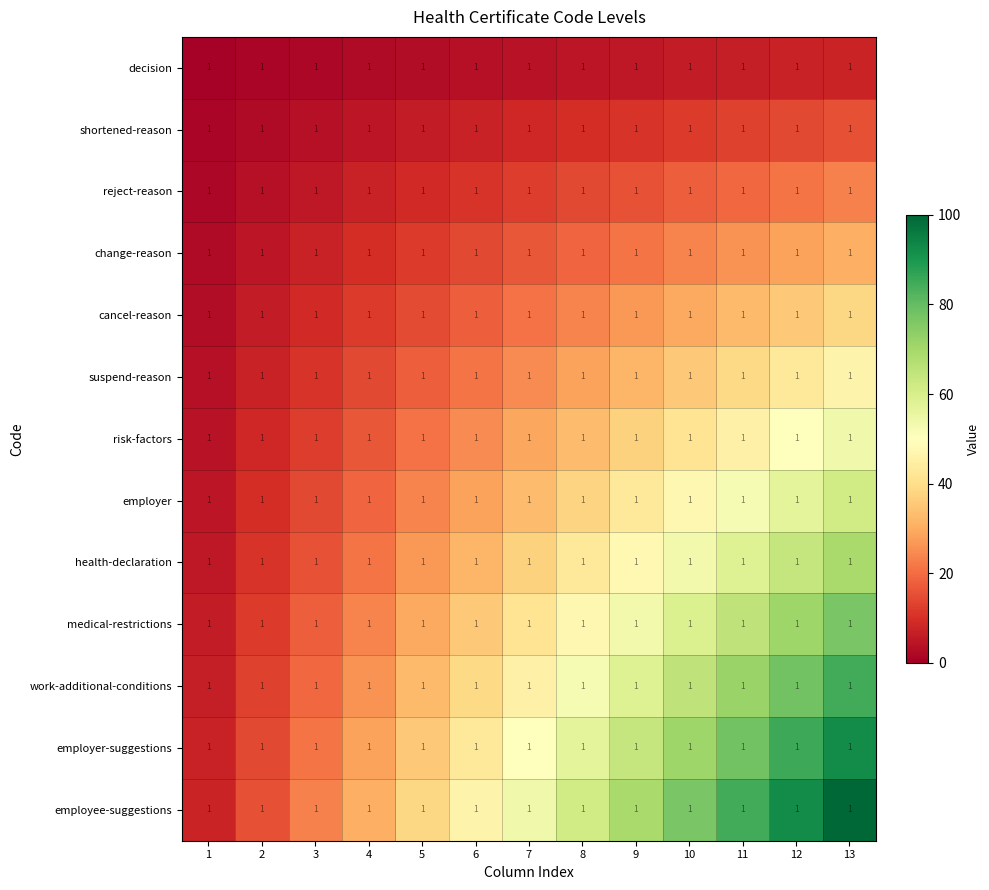

What is the approximate value of shortened-reason at 11?

13.0